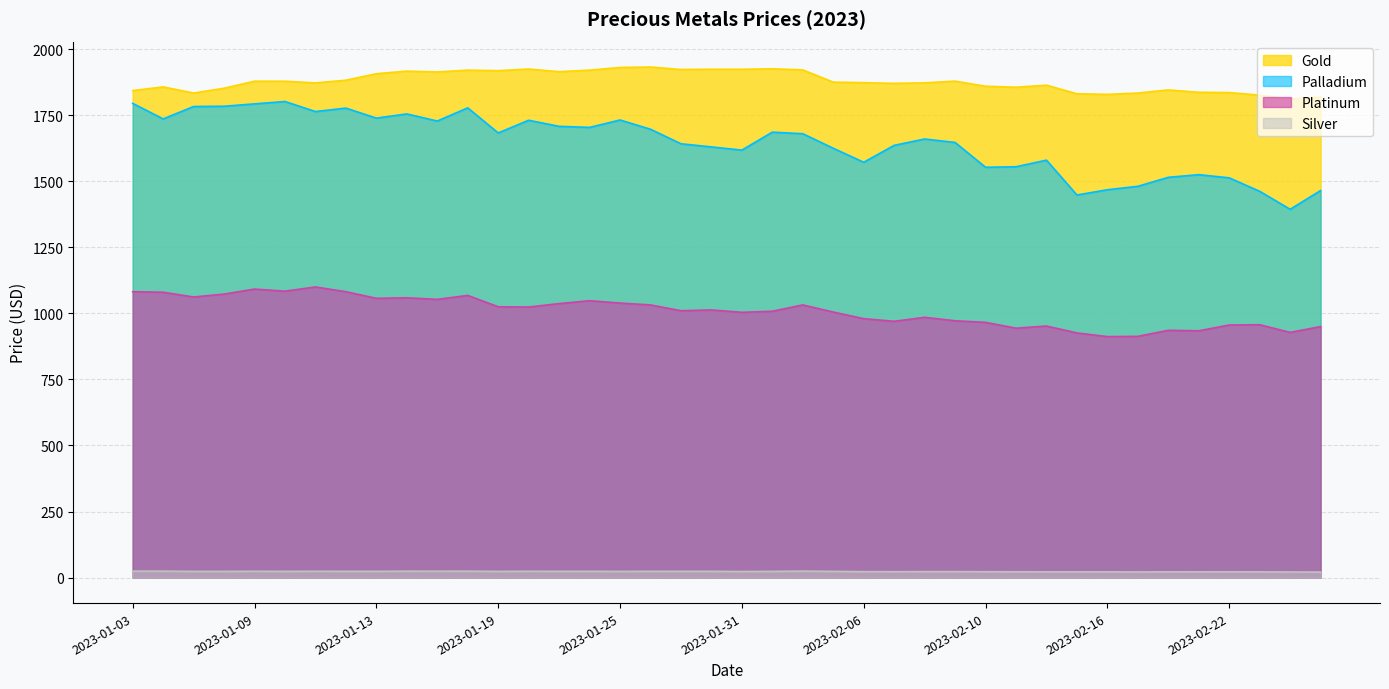

True or false: Gold has more than 1 interior local peaks.

True